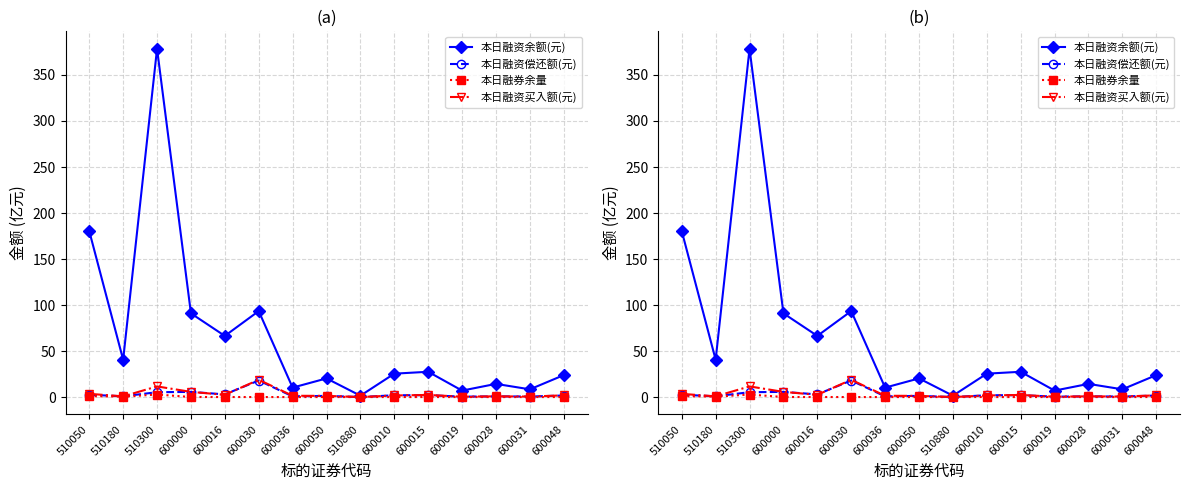

Reading left to right, extract all data points from this chart.

本日融资余额(元): 180.4	40.6	378.5	91.0	66.5	93.5	10.3	20.3	1.5	25.4	27.5	7.0	14.3	8.4	23.9
本日融资偿还额(元): 2.5	0.8	5.3	5.6	2.9	18.0	0.8	1.3	0.0	2.0	2.0	0.5	0.8	0.6	1.7
本日融券余量: 1.0	0.4	2.8	0.1	0.1	0.0	0.0	0.0	0.0	0.0	0.0	0.0	0.0	0.0	0.0
本日融资买入额(元): 3.5	0.8	11.6	5.6	2.4	18.8	1.4	1.3	0.1	1.7	2.3	0.4	0.8	0.5	1.9